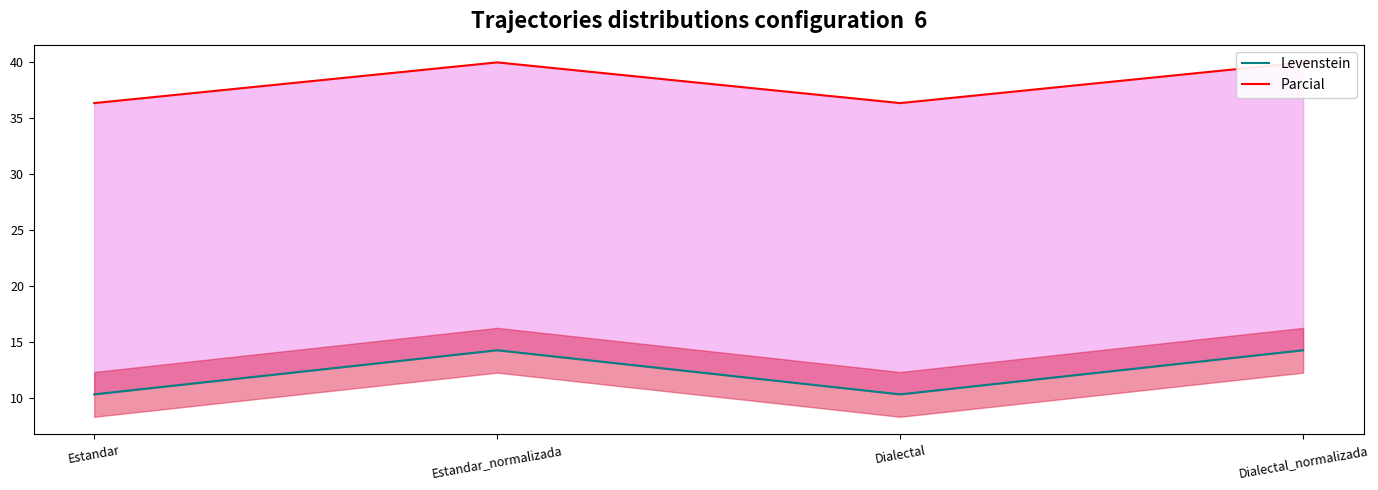

What position from the right is Dialectal_normalizada?

1